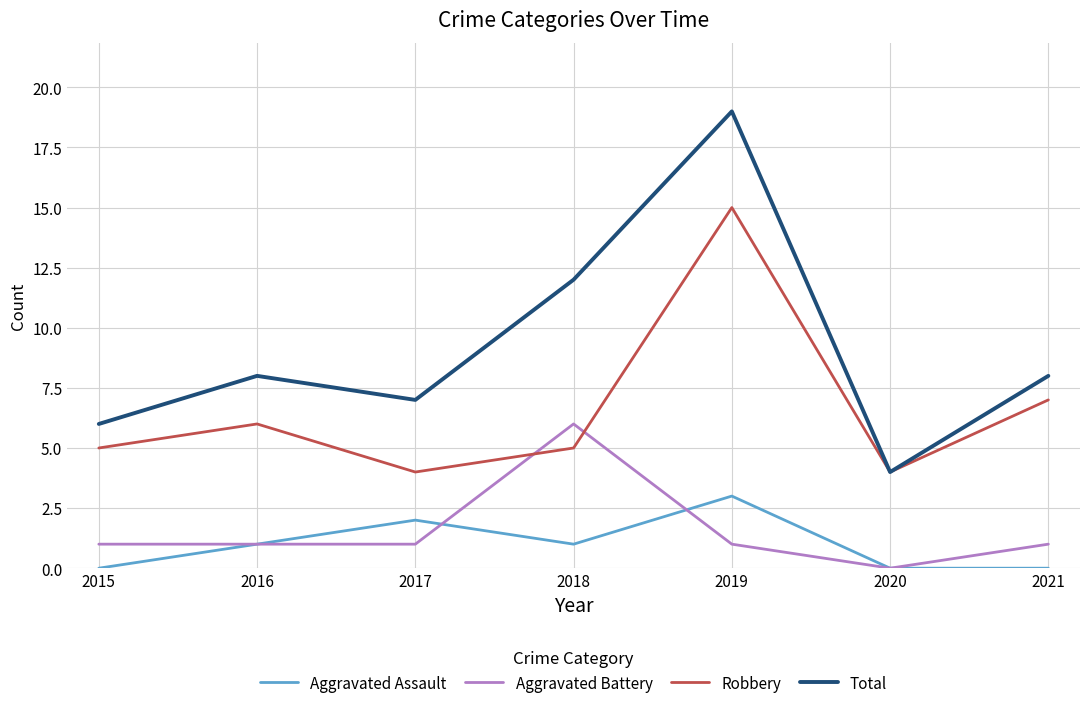

What is the average value of the Total series?

9